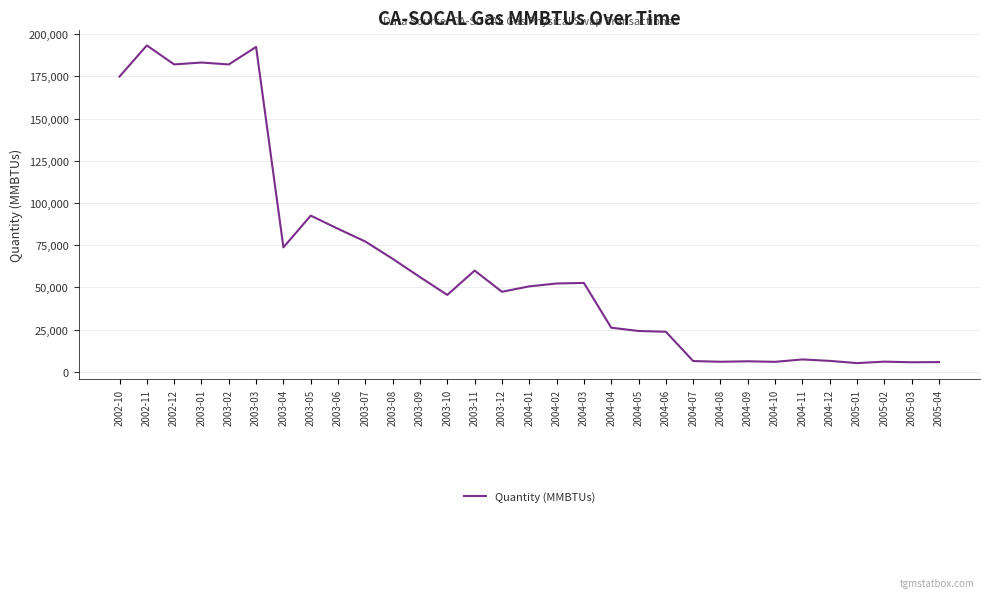

Between 2005-04 and 2004-05, which is larger?

2004-05